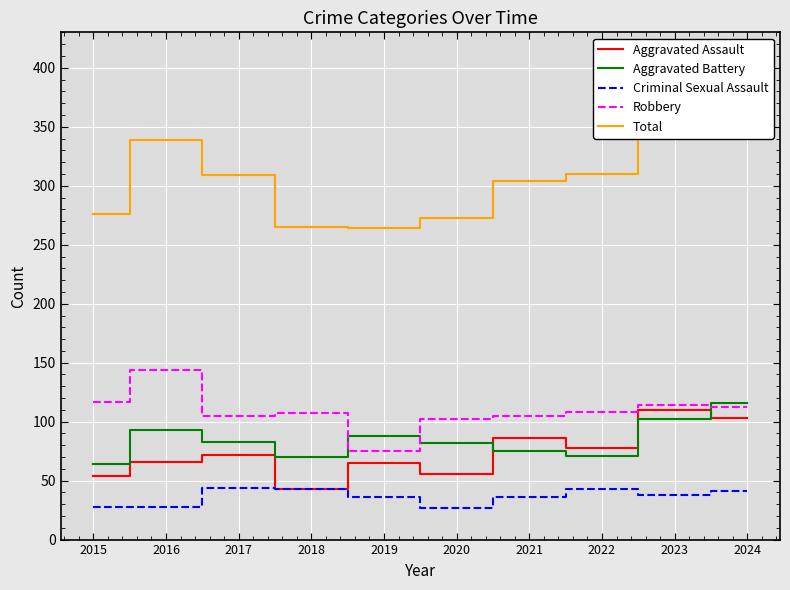

The Robbery series shows 75 at 2019. True or false?

True